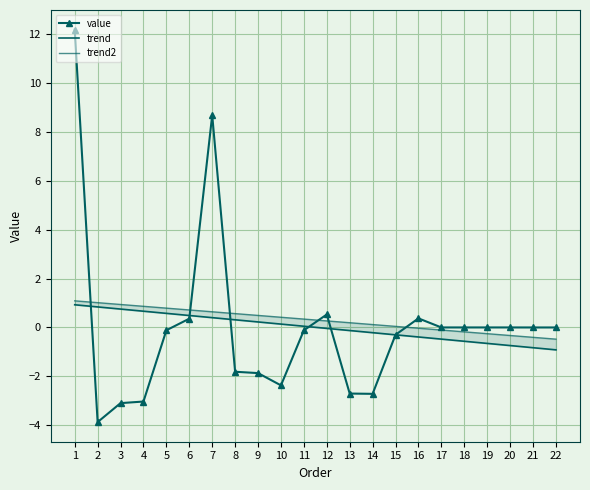

Reading left to right, what are all the values shown in this chart?

value: 1=12.2	2=-3.9	3=-3.1	4=-3.0	5=-0.1	6=0.4	7=8.7	8=-1.8	9=-1.9	10=-2.4	11=-0.1	12=0.5	13=-2.7	14=-2.7	15=-0.3	16=0.4	17=0.0	18=0.0	19=0.0	20=0.0	21=0.0	22=0.0
trend: 1=0.9	2=0.8	3=0.8	4=0.7	5=0.6	6=0.5	7=0.4	8=0.3	9=0.2	10=0.1	11=0.1	12=-0.0	13=-0.1	14=-0.2	15=-0.3	16=-0.4	17=-0.5	18=-0.6	19=-0.6	20=-0.7	21=-0.8	22=-0.9
trend2: 1=1.1	2=1.0	3=0.9	4=0.9	5=0.8	6=0.7	7=0.6	8=0.6	9=0.5	10=0.4	11=0.3	12=0.3	13=0.2	14=0.1	15=0.0	16=-0.0	17=-0.1	18=-0.2	19=-0.3	20=-0.3	21=-0.4	22=-0.5